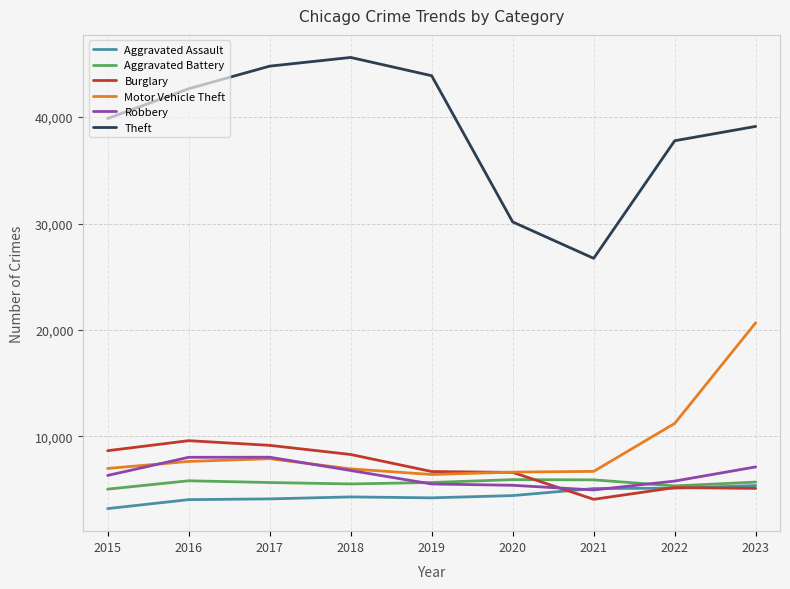

What is the approximate value of Aggravated Battery at 2017?

5656